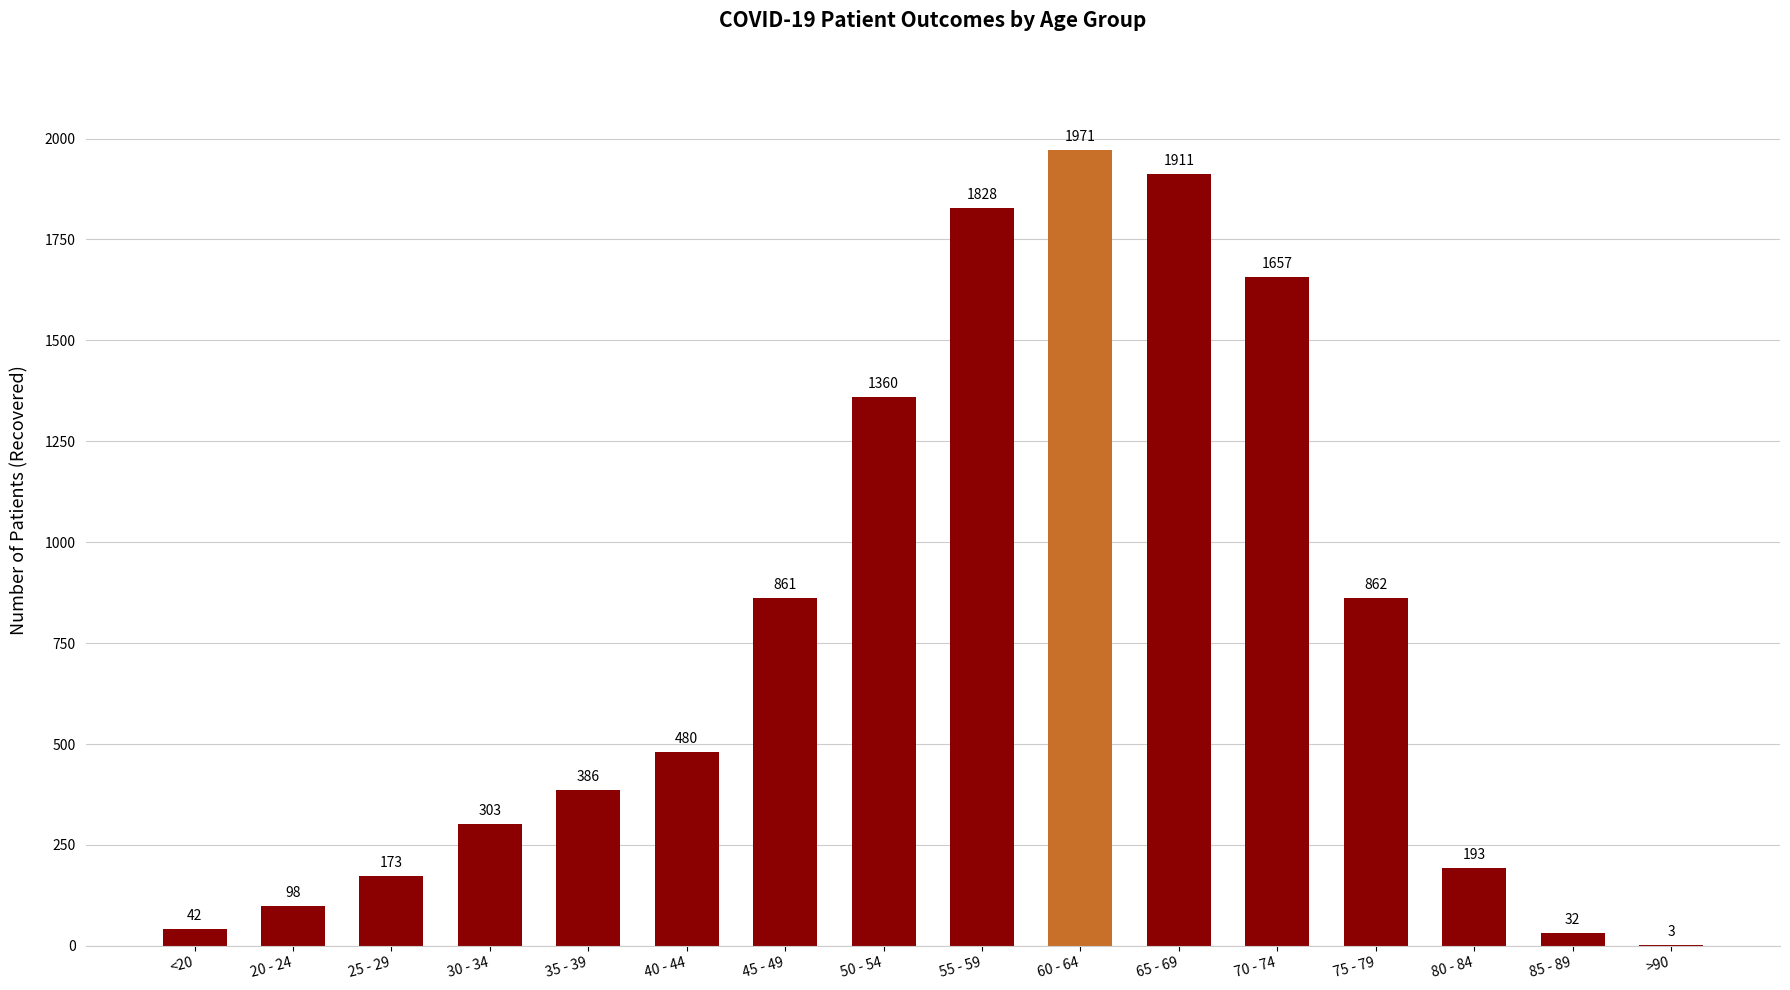

What is the sum of the values at 20 - 24 and 65 - 69?

2009